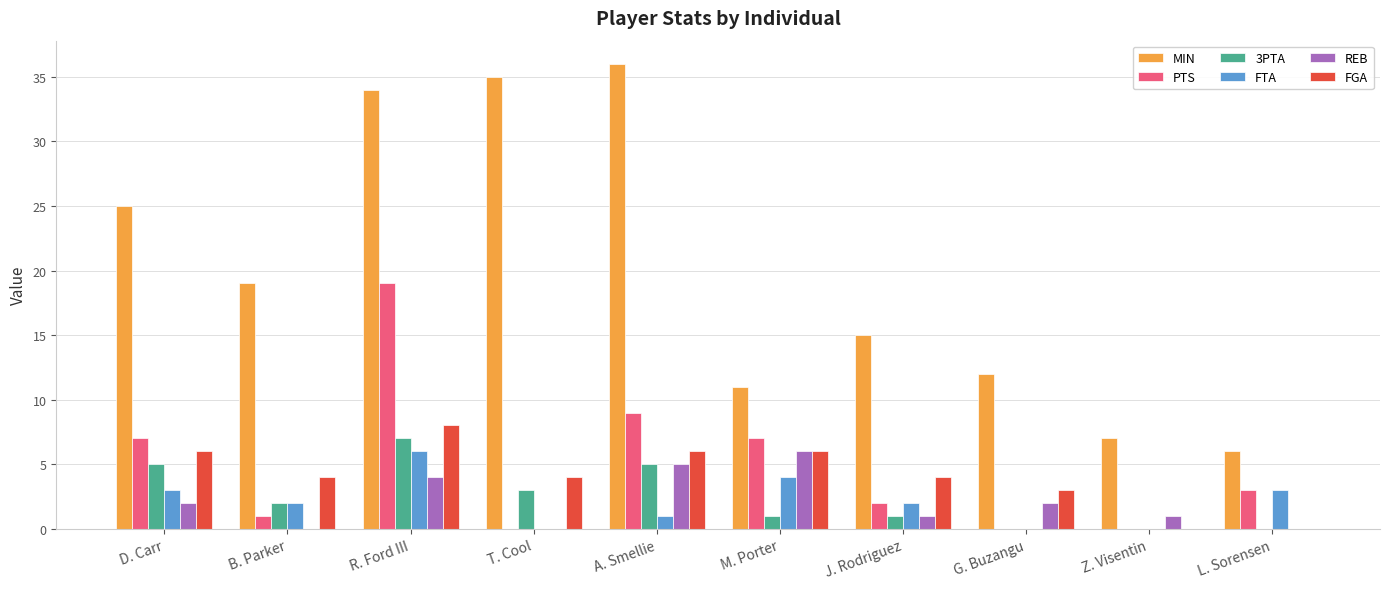

What is the sum of the FTA values at M. Porter and D. Carr?

7